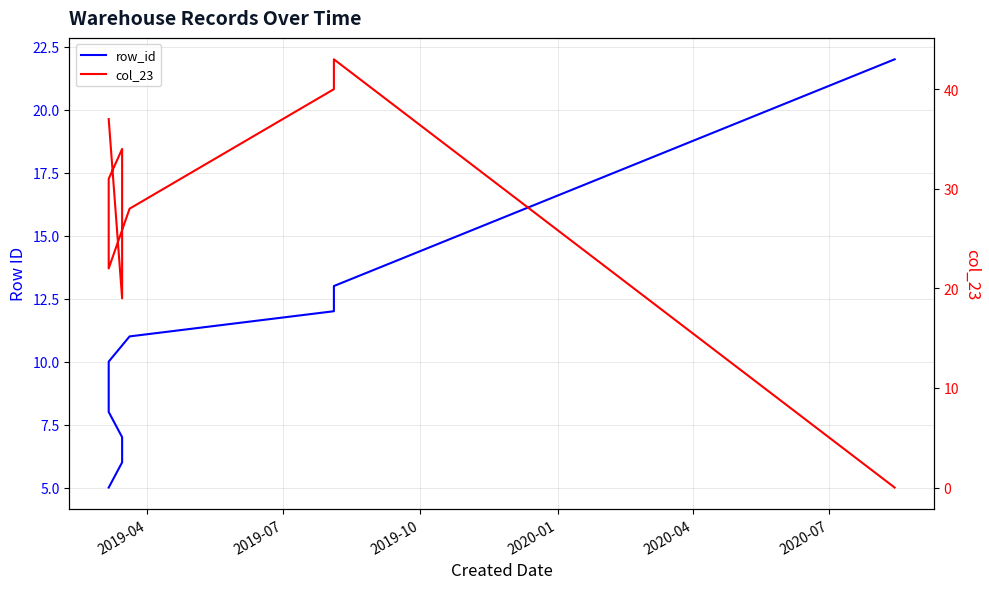

How many interior local valleys does the col_23 series have?

2